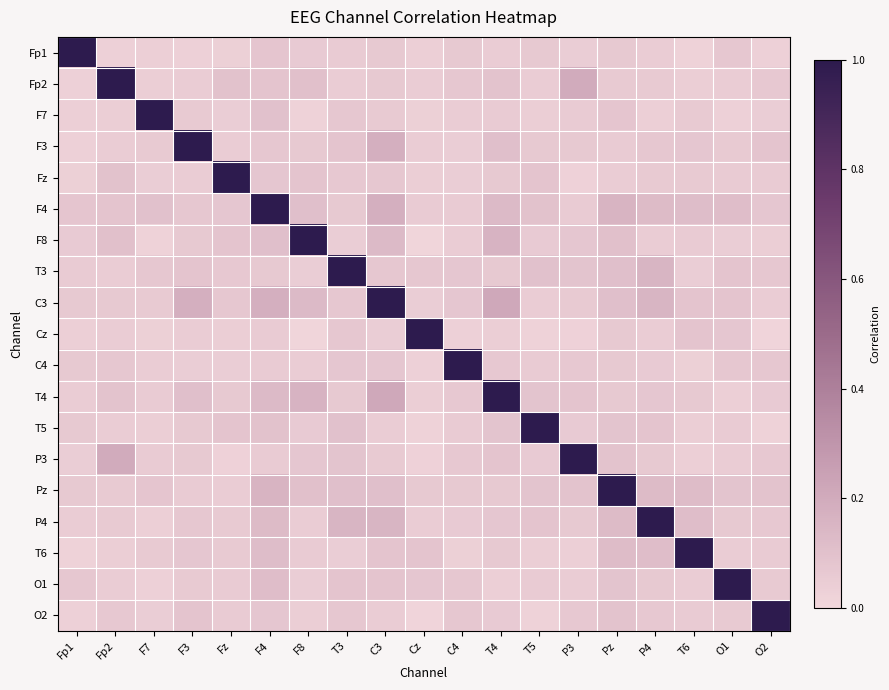

Reading left to right, what are all the values shown in this chart?

Fp1: Fp1=1.0	Fp2=0.0	F7=0.0	F3=0.0	Fz=0.0	F4=0.1	F8=0.1	T3=0.1	C3=0.1	Cz=0.0	C4=0.1	T4=0.0	T5=0.1	P3=0.0	Pz=0.1	P4=0.1	T6=0.0	O1=0.1	O2=0.0
Fp2: Fp1=0.0	Fp2=1.0	F7=0.0	F3=0.1	Fz=0.1	F4=0.1	F8=0.1	T3=0.0	C3=0.1	Cz=0.0	C4=0.1	T4=0.1	T5=0.0	P3=0.2	Pz=0.1	P4=0.1	T6=0.0	O1=0.0	O2=0.1
F7: Fp1=0.0	Fp2=0.0	F7=1.0	F3=0.1	Fz=0.0	F4=0.1	F8=0.0	T3=0.1	C3=0.1	Cz=0.0	C4=0.1	T4=0.1	T5=0.0	P3=0.1	Pz=0.1	P4=0.0	T6=0.1	O1=0.0	O2=0.0
F3: Fp1=0.0	Fp2=0.1	F7=0.1	F3=1.0	Fz=0.1	F4=0.1	F8=0.1	T3=0.1	C3=0.2	Cz=0.0	C4=0.0	T4=0.1	T5=0.1	P3=0.1	Pz=0.1	P4=0.1	T6=0.1	O1=0.1	O2=0.1
Fz: Fp1=0.0	Fp2=0.1	F7=0.0	F3=0.1	Fz=1.0	F4=0.1	F8=0.1	T3=0.1	C3=0.1	Cz=0.0	C4=0.0	T4=0.1	T5=0.1	P3=0.0	Pz=0.0	P4=0.1	T6=0.1	O1=0.1	O2=0.1
F4: Fp1=0.1	Fp2=0.1	F7=0.1	F3=0.1	Fz=0.1	F4=1.0	F8=0.1	T3=0.1	C3=0.2	Cz=0.1	C4=0.1	T4=0.1	T5=0.1	P3=0.1	Pz=0.2	P4=0.1	T6=0.1	O1=0.1	O2=0.1
F8: Fp1=0.1	Fp2=0.1	F7=0.0	F3=0.1	Fz=0.1	F4=0.1	F8=1.0	T3=0.0	C3=0.1	Cz=0.0	C4=0.1	T4=0.2	T5=0.1	P3=0.1	Pz=0.1	P4=0.1	T6=0.1	O1=0.0	O2=0.0
T3: Fp1=0.1	Fp2=0.0	F7=0.1	F3=0.1	Fz=0.1	F4=0.1	F8=0.0	T3=1.0	C3=0.1	Cz=0.1	C4=0.1	T4=0.1	T5=0.1	P3=0.1	Pz=0.1	P4=0.2	T6=0.0	O1=0.1	O2=0.1
C3: Fp1=0.1	Fp2=0.1	F7=0.1	F3=0.2	Fz=0.1	F4=0.2	F8=0.1	T3=0.1	C3=1.0	Cz=0.0	C4=0.1	T4=0.2	T5=0.0	P3=0.1	Pz=0.1	P4=0.2	T6=0.1	O1=0.1	O2=0.0
Cz: Fp1=0.0	Fp2=0.0	F7=0.0	F3=0.0	Fz=0.0	F4=0.1	F8=0.0	T3=0.1	C3=0.0	Cz=1.0	C4=0.0	T4=0.0	T5=0.0	P3=0.0	Pz=0.1	P4=0.1	T6=0.1	O1=0.1	O2=0.0
C4: Fp1=0.1	Fp2=0.1	F7=0.1	F3=0.0	Fz=0.0	F4=0.1	F8=0.1	T3=0.1	C3=0.1	Cz=0.0	C4=1.0	T4=0.1	T5=0.1	P3=0.1	Pz=0.1	P4=0.1	T6=0.0	O1=0.1	O2=0.1
T4: Fp1=0.0	Fp2=0.1	F7=0.1	F3=0.1	Fz=0.1	F4=0.1	F8=0.2	T3=0.1	C3=0.2	Cz=0.0	C4=0.1	T4=1.0	T5=0.1	P3=0.1	Pz=0.1	P4=0.1	T6=0.1	O1=0.0	O2=0.1
T5: Fp1=0.1	Fp2=0.0	F7=0.0	F3=0.1	Fz=0.1	F4=0.1	F8=0.1	T3=0.1	C3=0.0	Cz=0.0	C4=0.1	T4=0.1	T5=1.0	P3=0.1	Pz=0.1	P4=0.1	T6=0.0	O1=0.1	O2=0.0
P3: Fp1=0.0	Fp2=0.2	F7=0.1	F3=0.1	Fz=0.0	F4=0.1	F8=0.1	T3=0.1	C3=0.1	Cz=0.0	C4=0.1	T4=0.1	T5=0.1	P3=1.0	Pz=0.1	P4=0.1	T6=0.0	O1=0.1	O2=0.1
Pz: Fp1=0.1	Fp2=0.1	F7=0.1	F3=0.1	Fz=0.0	F4=0.2	F8=0.1	T3=0.1	C3=0.1	Cz=0.1	C4=0.1	T4=0.1	T5=0.1	P3=0.1	Pz=1.0	P4=0.1	T6=0.1	O1=0.1	O2=0.1
P4: Fp1=0.1	Fp2=0.1	F7=0.0	F3=0.1	Fz=0.1	F4=0.1	F8=0.1	T3=0.2	C3=0.2	Cz=0.1	C4=0.1	T4=0.1	T5=0.1	P3=0.1	Pz=0.1	P4=1.0	T6=0.1	O1=0.1	O2=0.1
T6: Fp1=0.0	Fp2=0.0	F7=0.1	F3=0.1	Fz=0.1	F4=0.1	F8=0.1	T3=0.0	C3=0.1	Cz=0.1	C4=0.0	T4=0.1	T5=0.0	P3=0.0	Pz=0.1	P4=0.1	T6=1.0	O1=0.0	O2=0.1
O1: Fp1=0.1	Fp2=0.0	F7=0.0	F3=0.1	Fz=0.1	F4=0.1	F8=0.0	T3=0.1	C3=0.1	Cz=0.1	C4=0.1	T4=0.0	T5=0.1	P3=0.1	Pz=0.1	P4=0.1	T6=0.0	O1=1.0	O2=0.1
O2: Fp1=0.0	Fp2=0.1	F7=0.0	F3=0.1	Fz=0.1	F4=0.1	F8=0.0	T3=0.1	C3=0.0	Cz=0.0	C4=0.1	T4=0.1	T5=0.0	P3=0.1	Pz=0.1	P4=0.1	T6=0.1	O1=0.1	O2=1.0